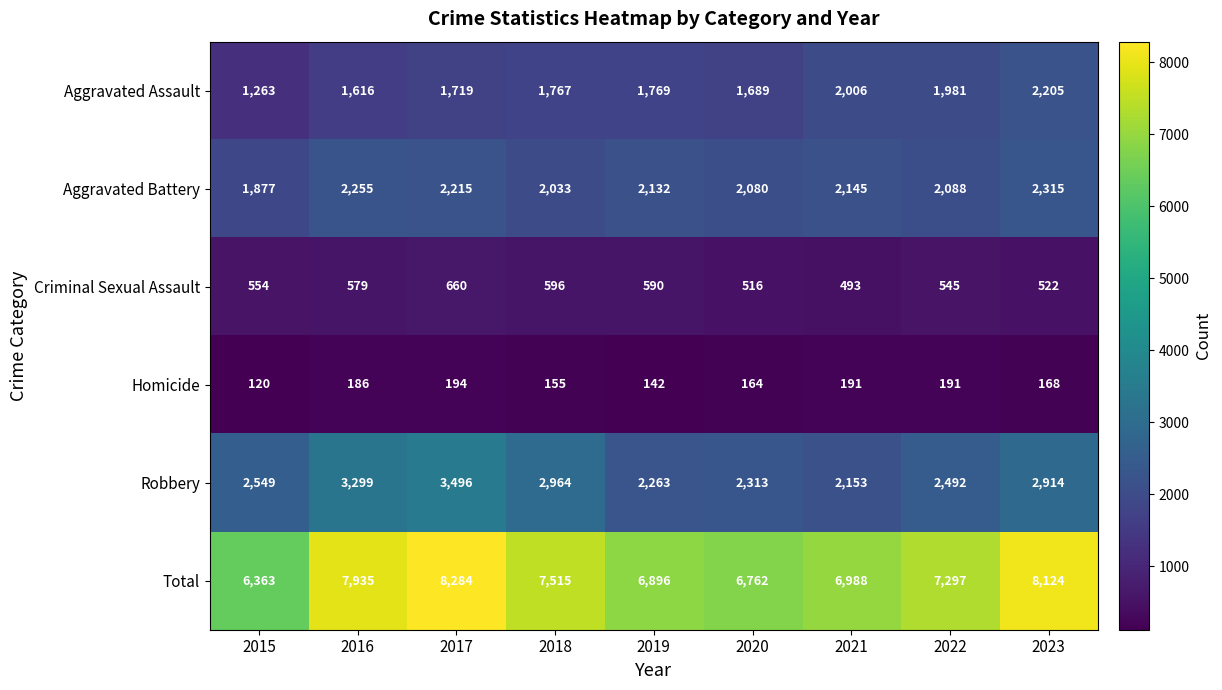

Is it true that Criminal Sexual Assault equals 545 at 2022?

True